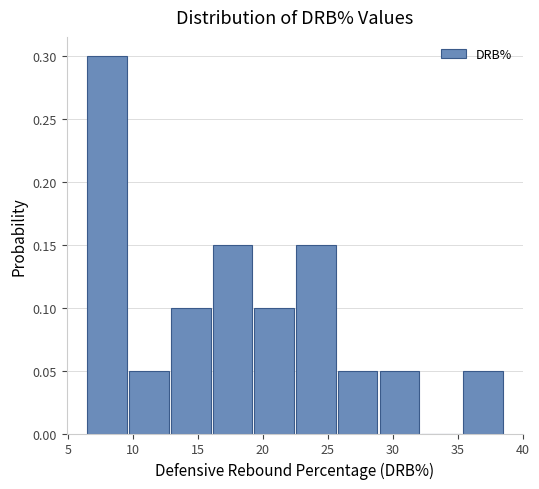

Reading left to right, list every bar in this chart as the range it spans on the x-axis followed by its height. Neither the bar edges nor the heights are printed on the chart, so give them approximately, as read against the axes.

6.5 to 9.5: 0.30
9.5 to 13.0: 0.05
13.0 to 16.0: 0.10
16.0 to 19.5: 0.15
19.5 to 22.5: 0.10
22.5 to 26.0: 0.15
26.0 to 29.0: 0.05
29.0 to 32.0: 0.05
32.0 to 35.5: 0
35.5 to 38.5: 0.05